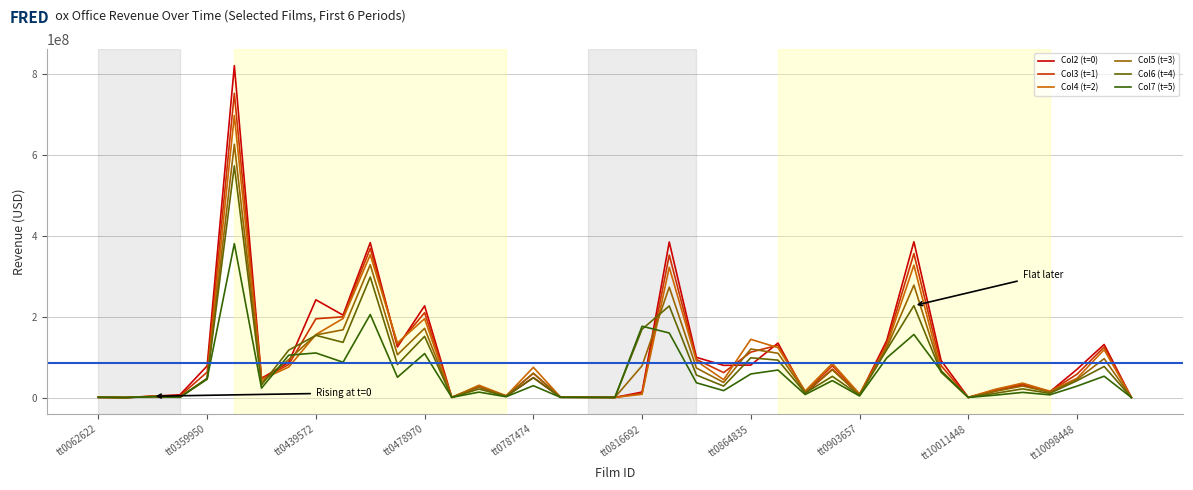

What is the difference between the maximum and second lowest values in the Col7 (t=5) series?

379920010